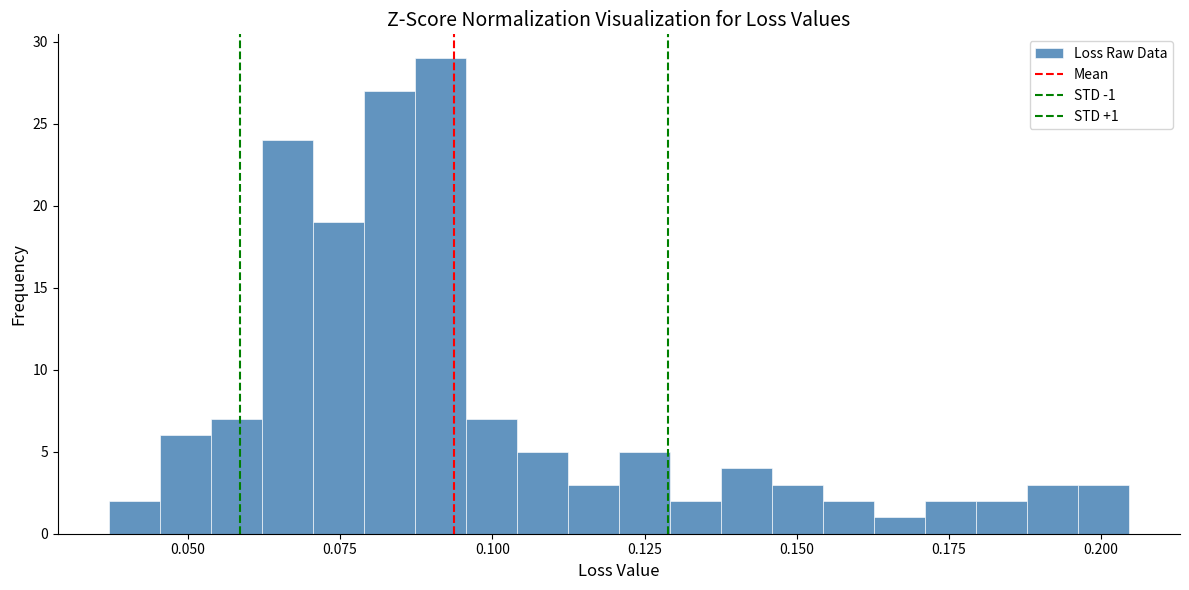

Read against the x-axis, roughly where is the centre of the tallest bar?

0.090